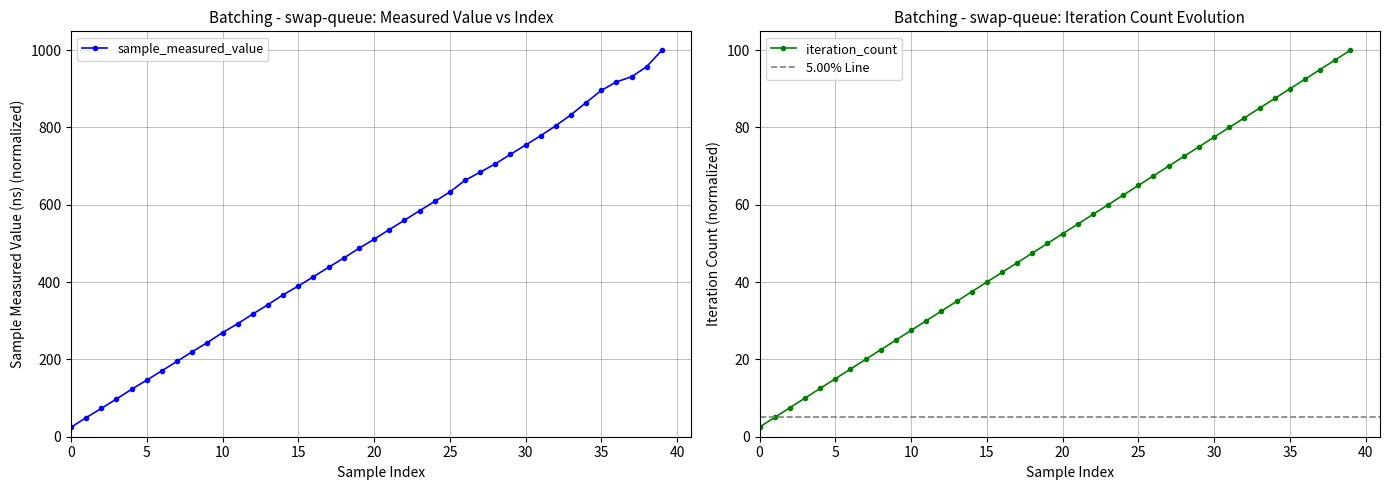

Rank the series at 35 from lowest to highest value.

iteration_count, sample_measured_value